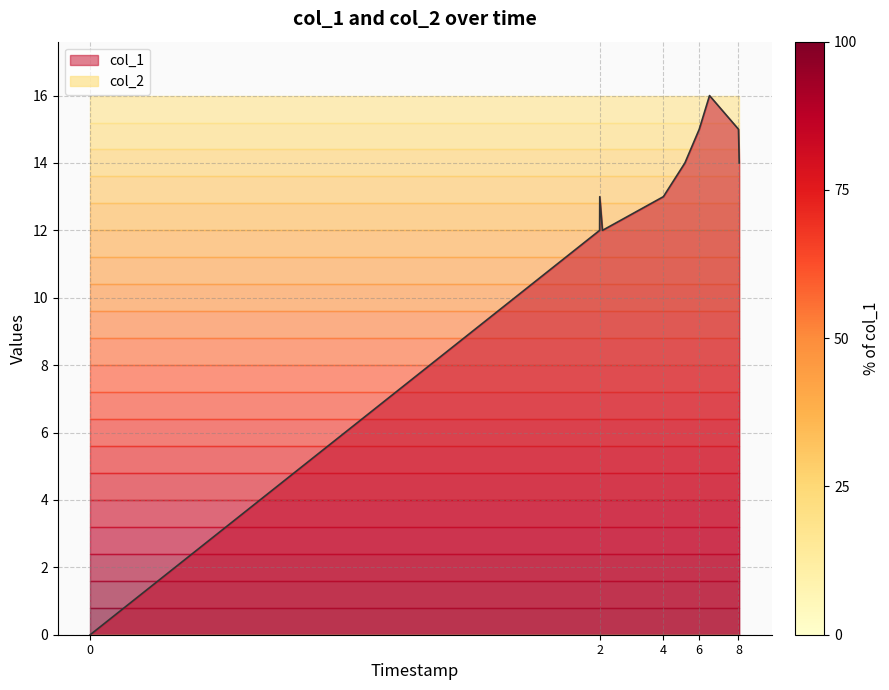

How many data points are less than 14?

5